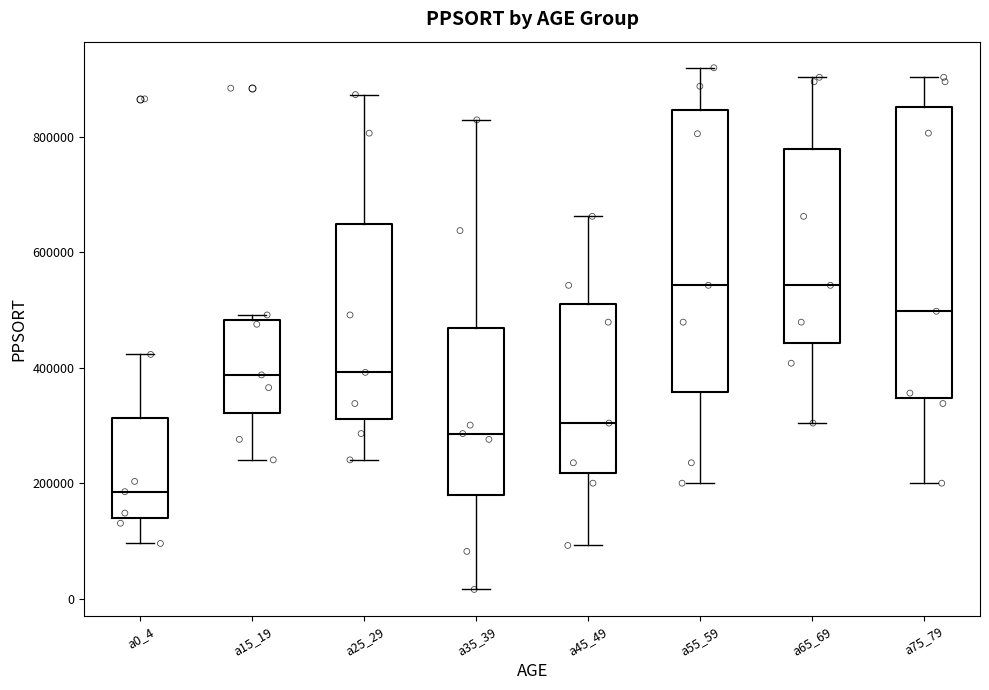

Reading left to right, read every box against the y-axis: the position of its median line, the range the box covers, and the ends of its whiskers. The values are not printed on the chart, so give them approximately, as read against the axis.

a0_4: median 180000, box 140000 to 320000, whiskers 100000 to 420000
a15_19: median 380000, box 320000 to 480000, whiskers 240000 to 500000
a25_29: median 400000, box 320000 to 640000, whiskers 240000 to 880000
a35_39: median 280000, box 180000 to 460000, whiskers 20000 to 820000
a45_49: median 300000, box 220000 to 520000, whiskers 100000 to 660000
a55_59: median 540000, box 360000 to 840000, whiskers 200000 to 920000
a65_69: median 540000, box 440000 to 780000, whiskers 300000 to 900000
a75_79: median 500000, box 340000 to 860000, whiskers 200000 to 900000